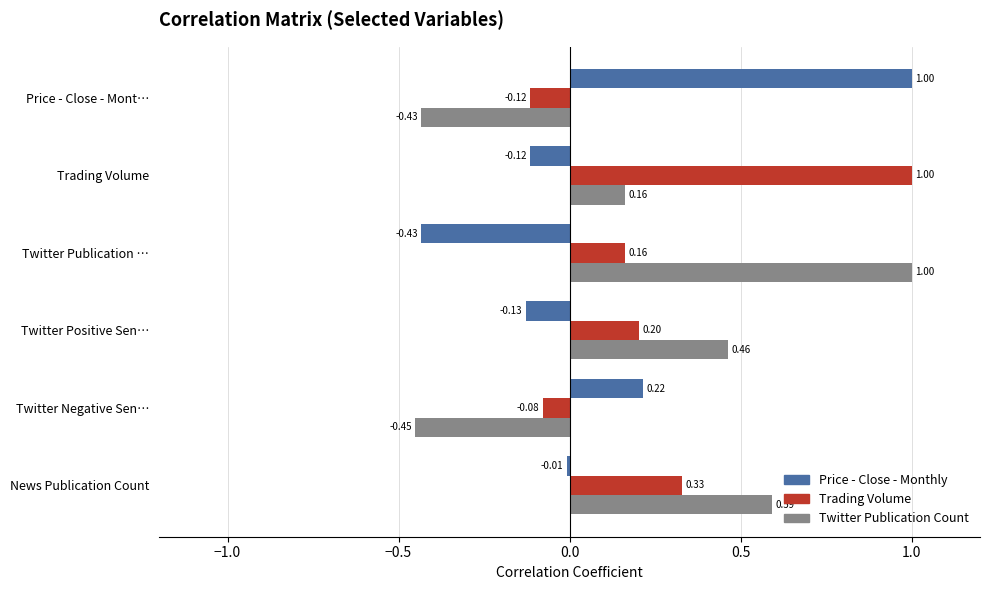

At which label does Trading Volume reach its minimum?

Price - Close - Mont…